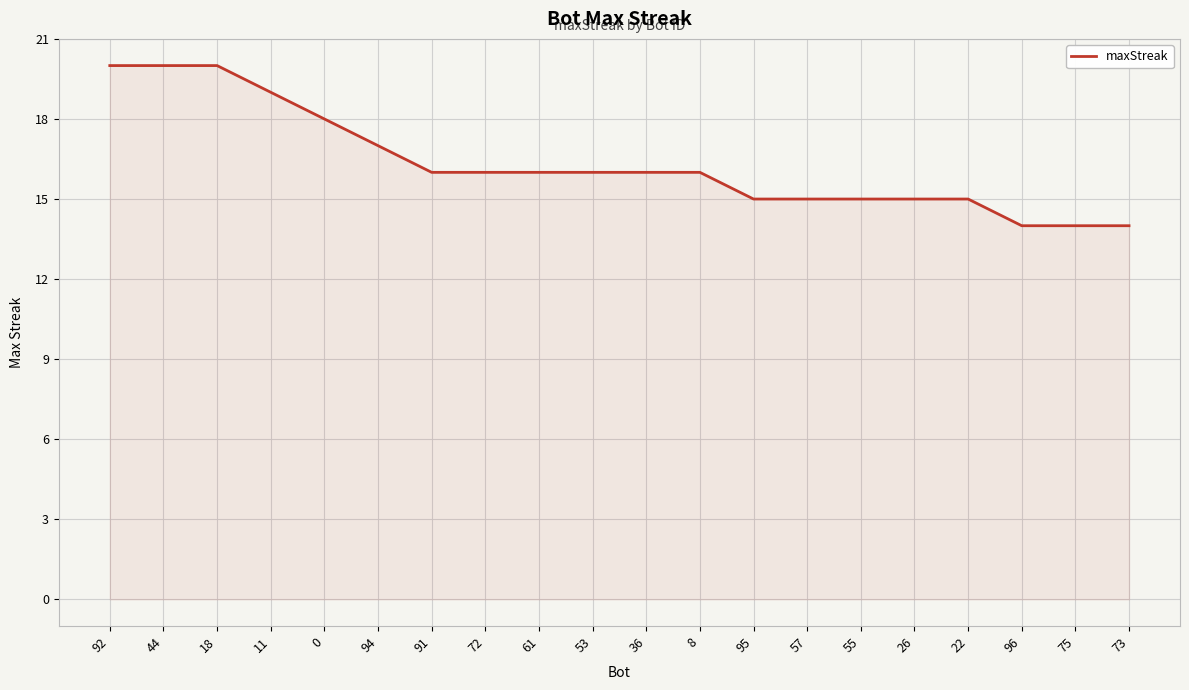

Is it true that the value at 72 is 6?

False